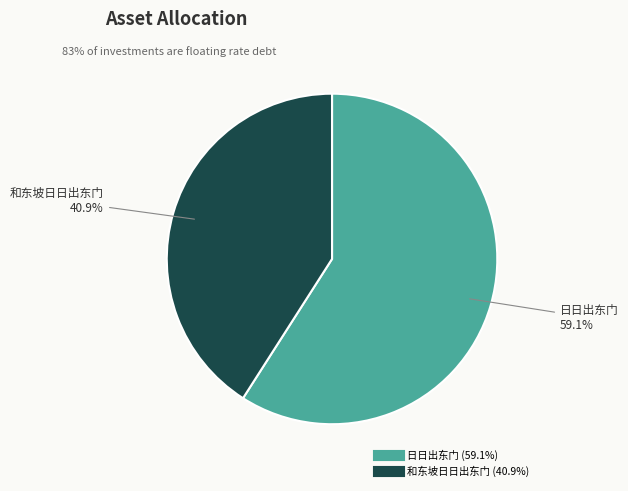

What is the smallest slice in the pie chart?

和东坡日日出东门